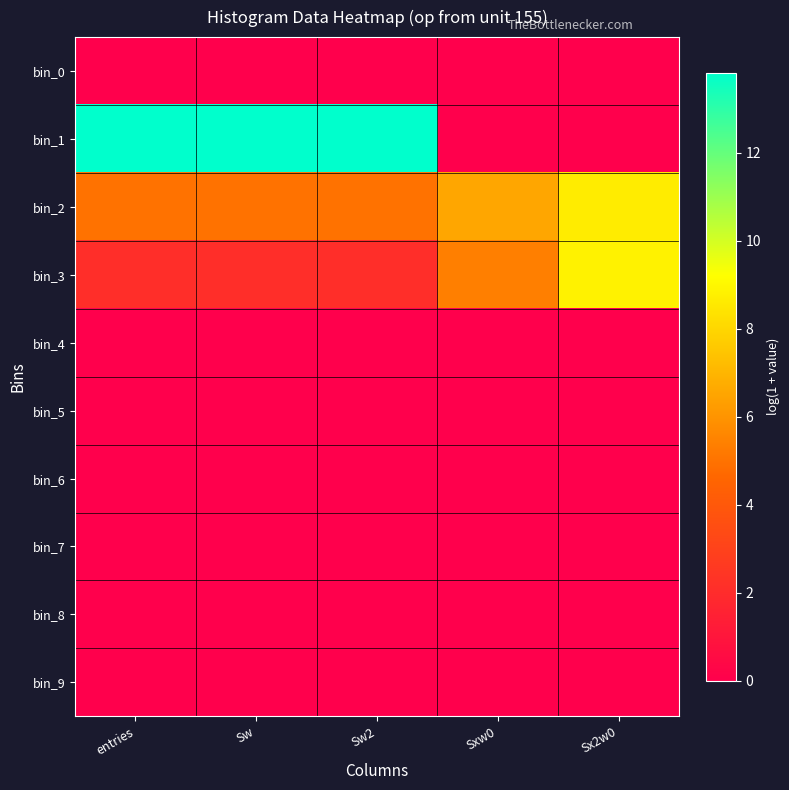

What is the greatest value displayed?

13.8